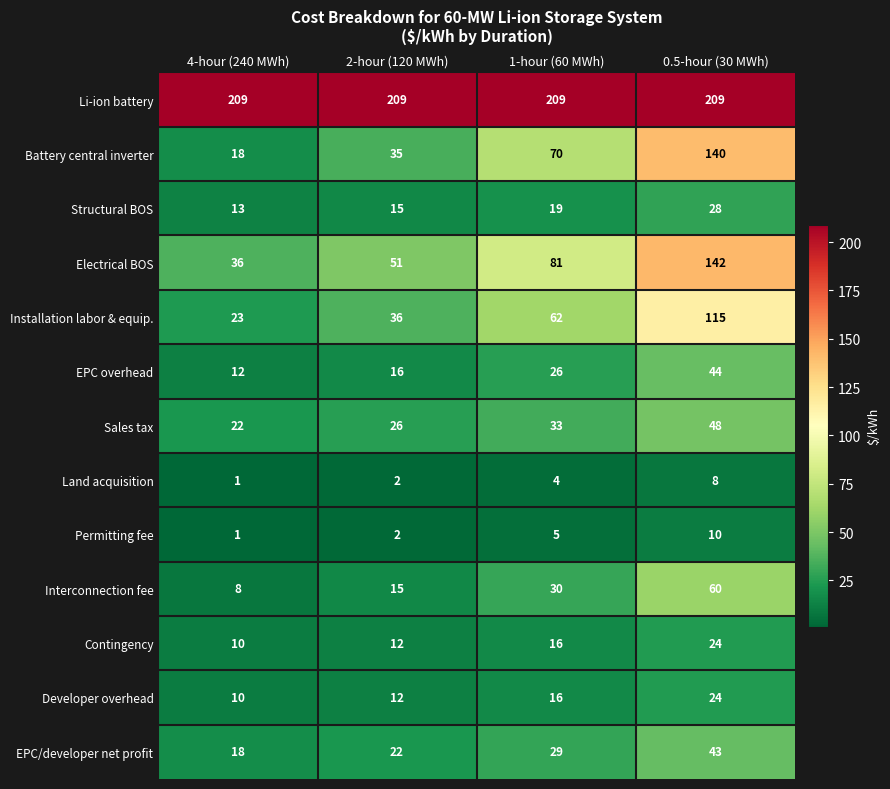

Where is Sales tax nearest to the value 35?

1-hour (60 MWh)